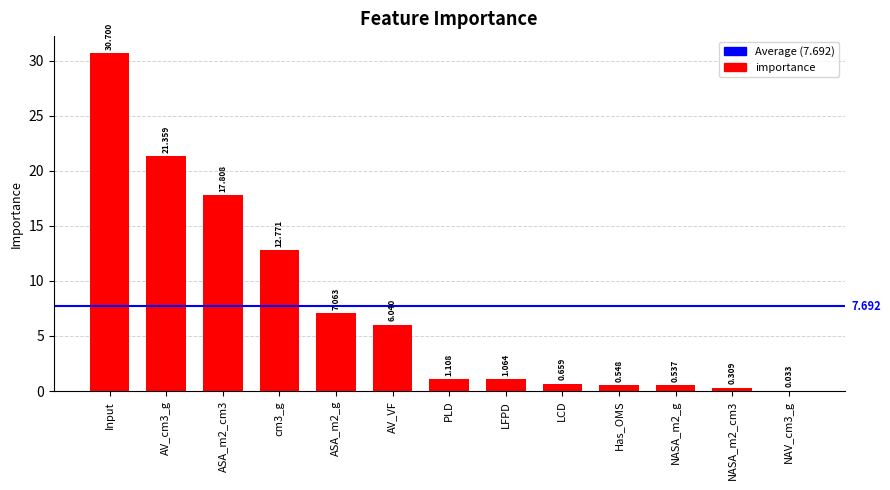

Between LCD and LFPD, which is larger?

LFPD